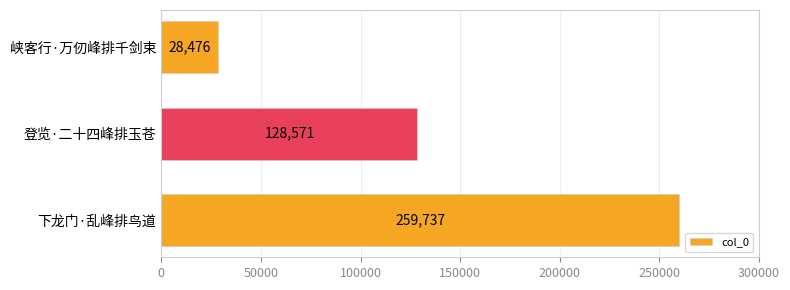

What is the minimum value shown in the chart?

28476